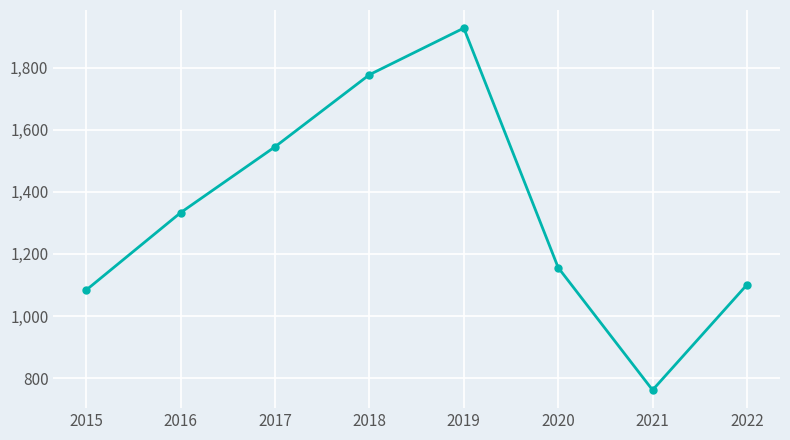

What is the sum of all values?

10685